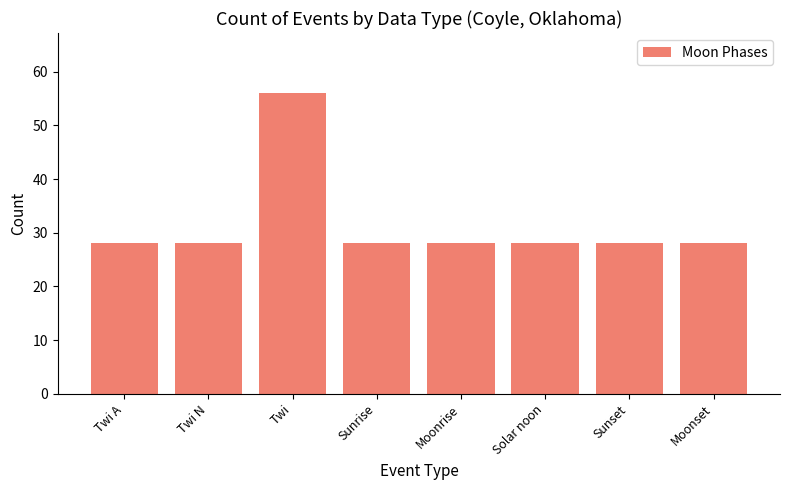

Reading left to right, what are all the values shown in this chart?

28	28	56	28	28	28	28	28